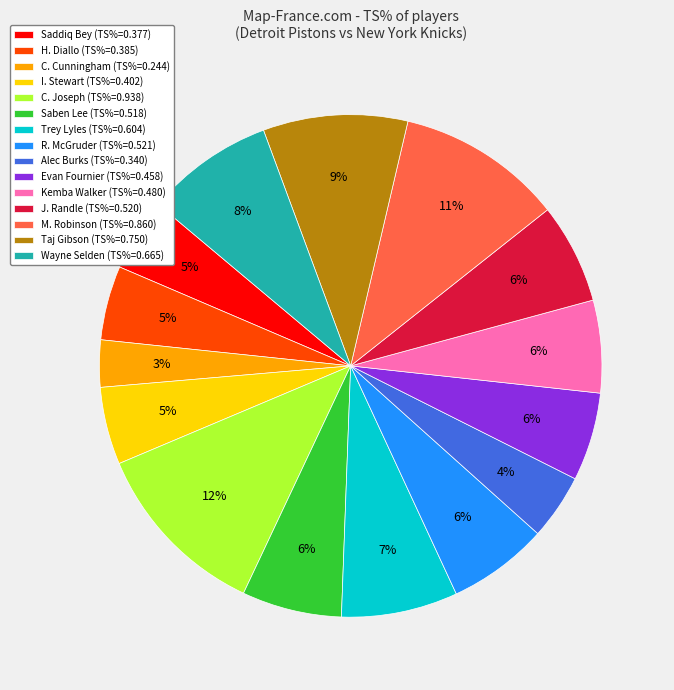

Count the number of slices in the pie.

15